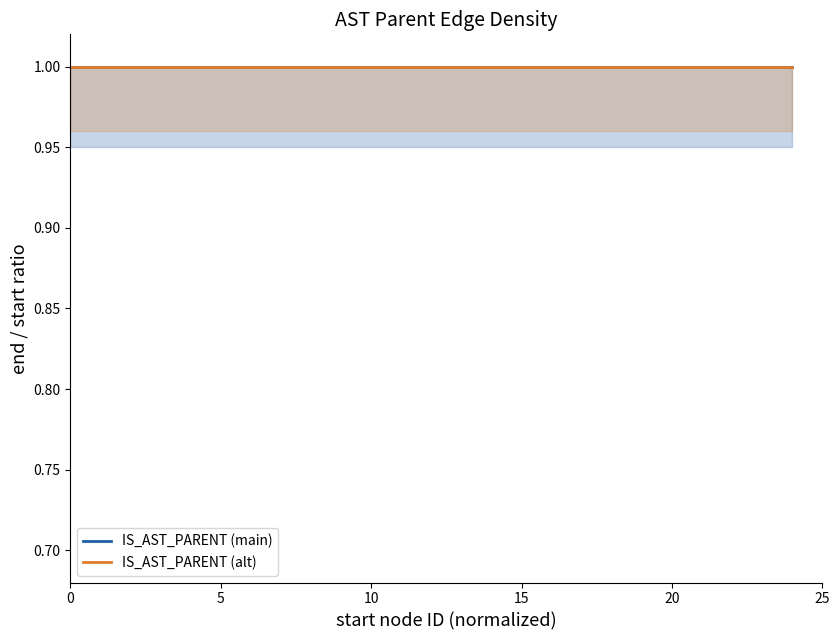

How many IS_AST_PARENT (alt) values are between 0 and 1?

20